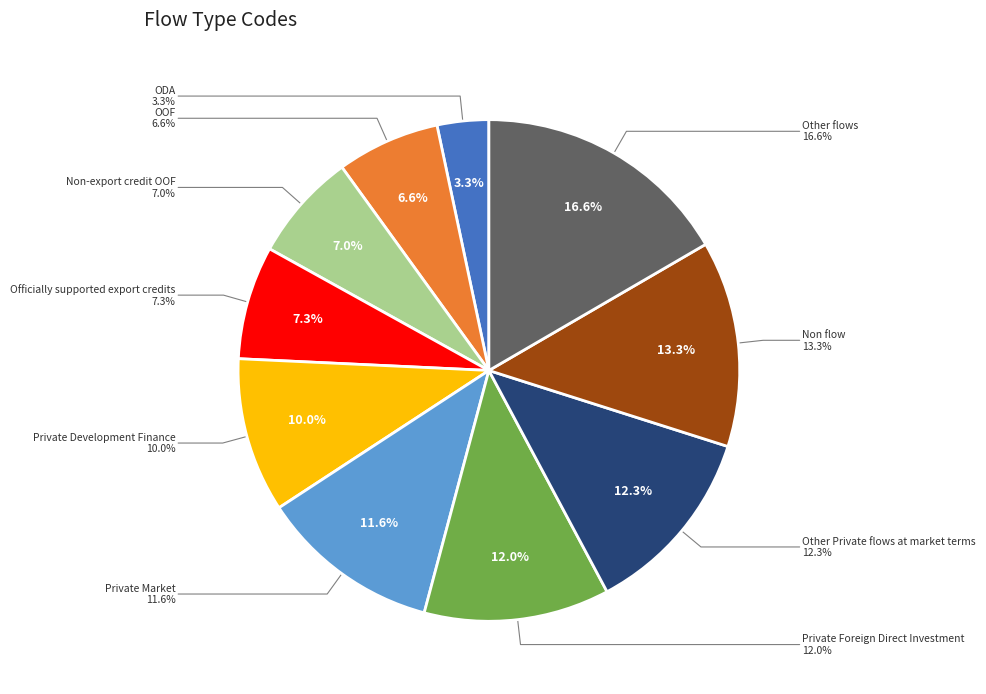

How many slices are in this pie chart?

10